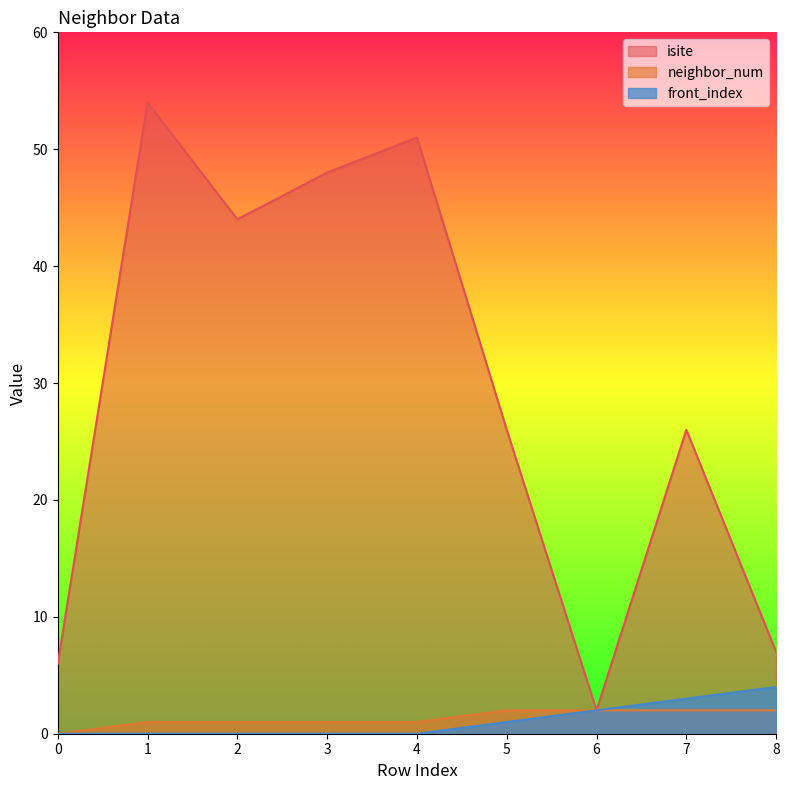

Which category has the highest value in the neighbor_num series?

5